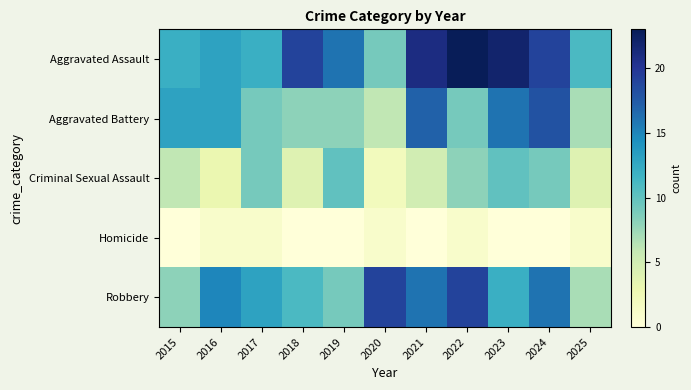

Count the number of data series in this chart.

5